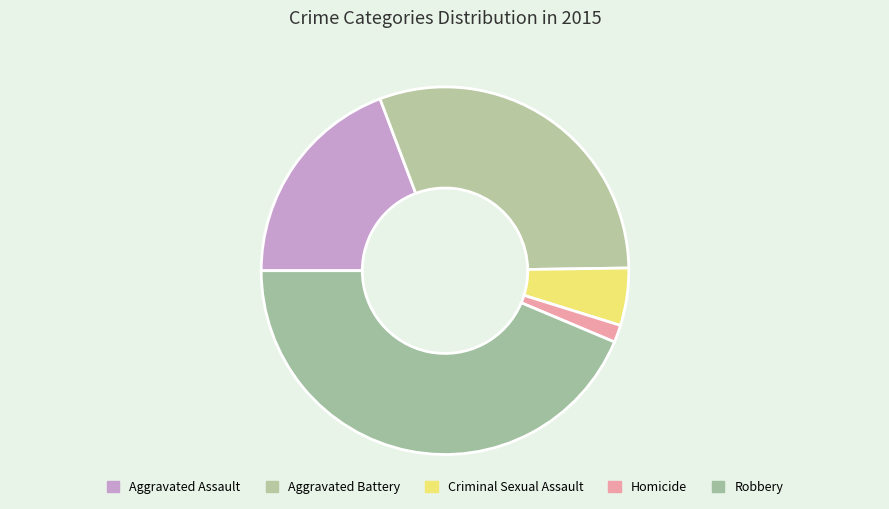

What is the change in value from Aggravated Battery to Homicide?

-247